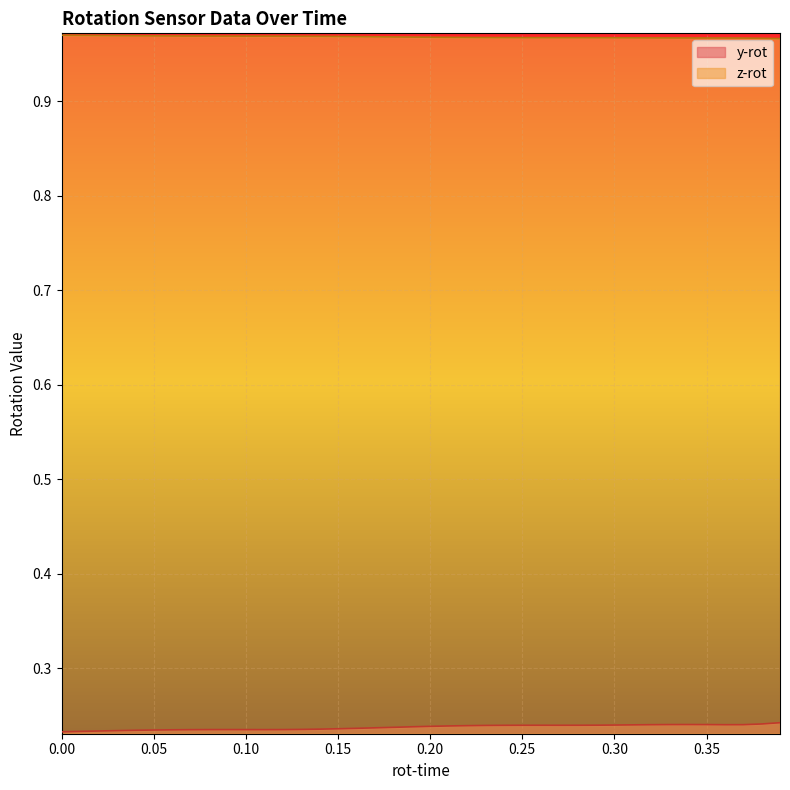

How many y-rot values are between 0 and 1?

40